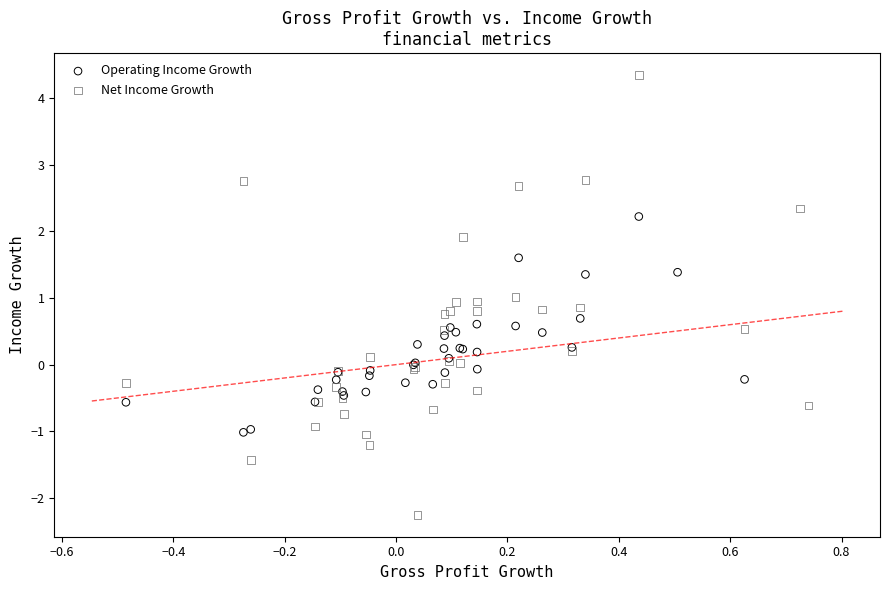

Which series contains the highest Y value?

Net Income Growth